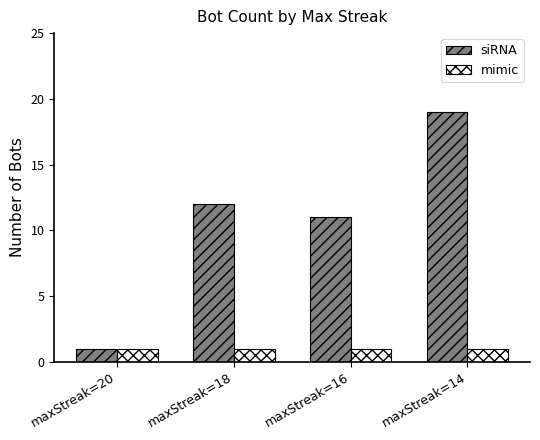

At how many categories does at least one series exceed 5?

3